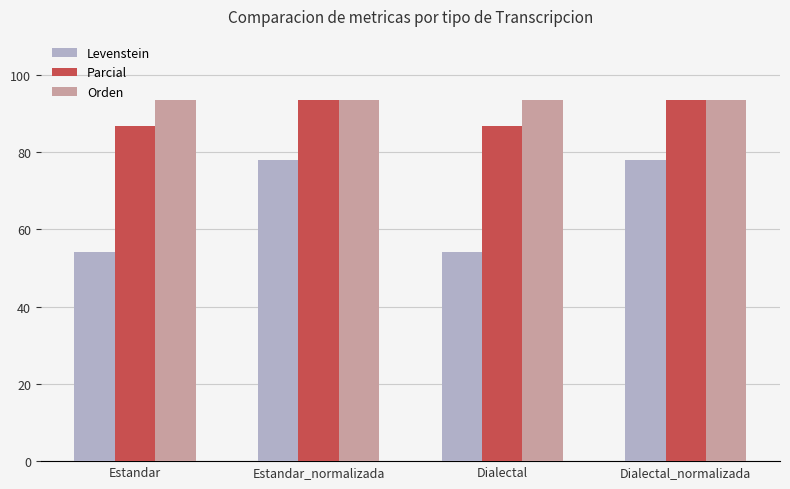

What is the average value of the Orden series?

93.3